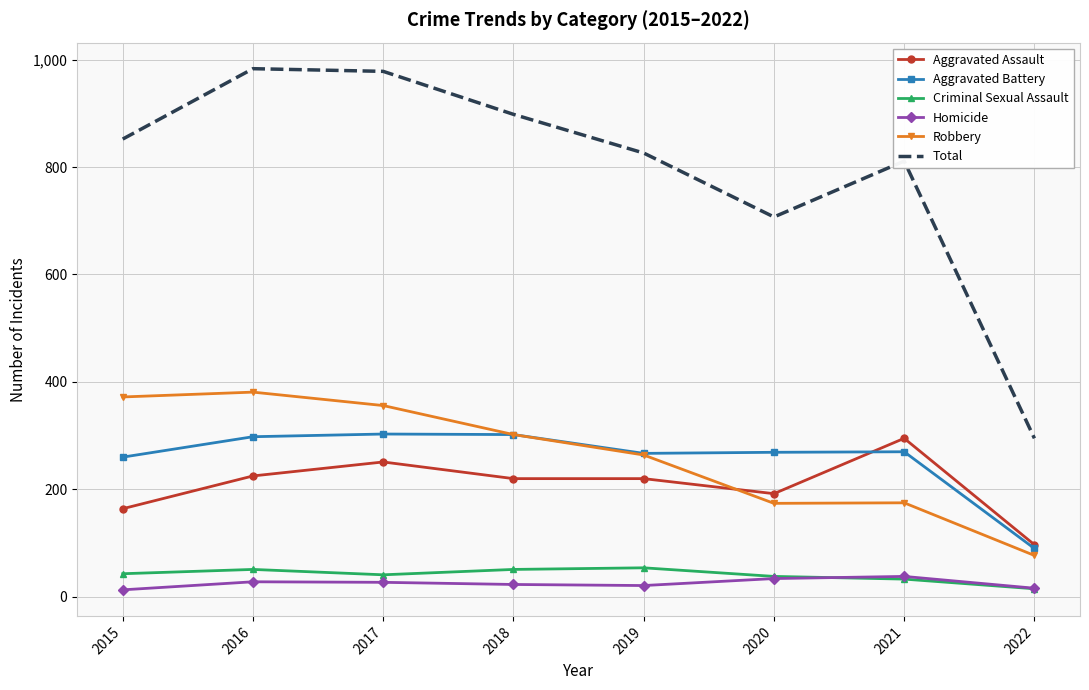

What is the difference between the maximum and minimum values in the Total series?

688